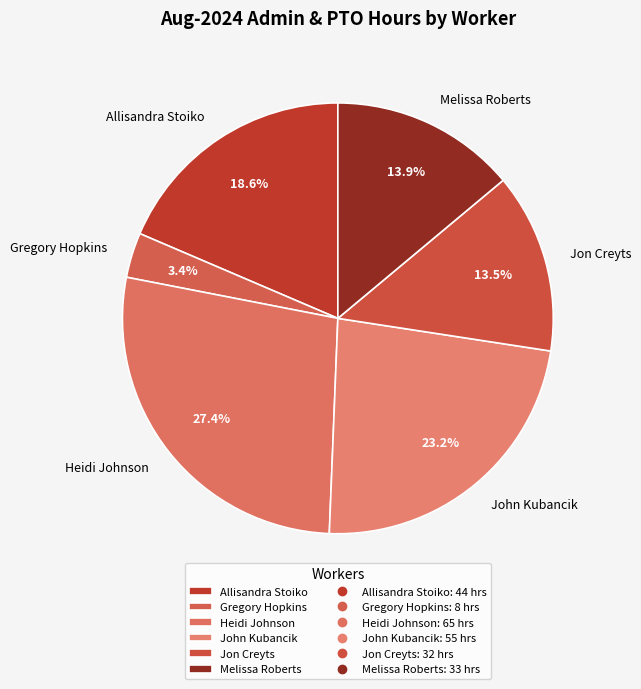

Does Gregory Hopkins account for over 50% of the chart?

No